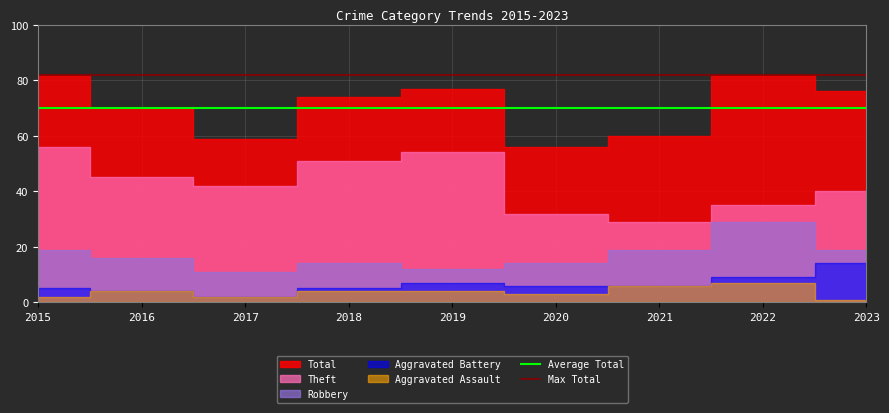

The value of Max Total at 2015 is 26. True or false?

False